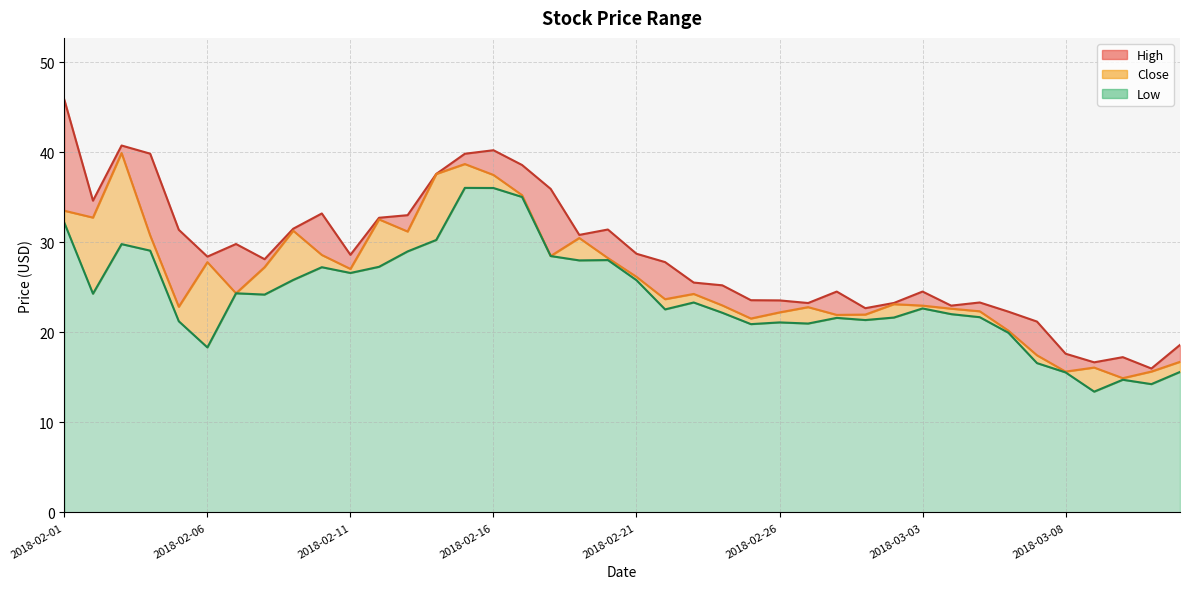

Is the value of Low at 2018-02-19 greater than the value of Close at 2018-02-24?

Yes